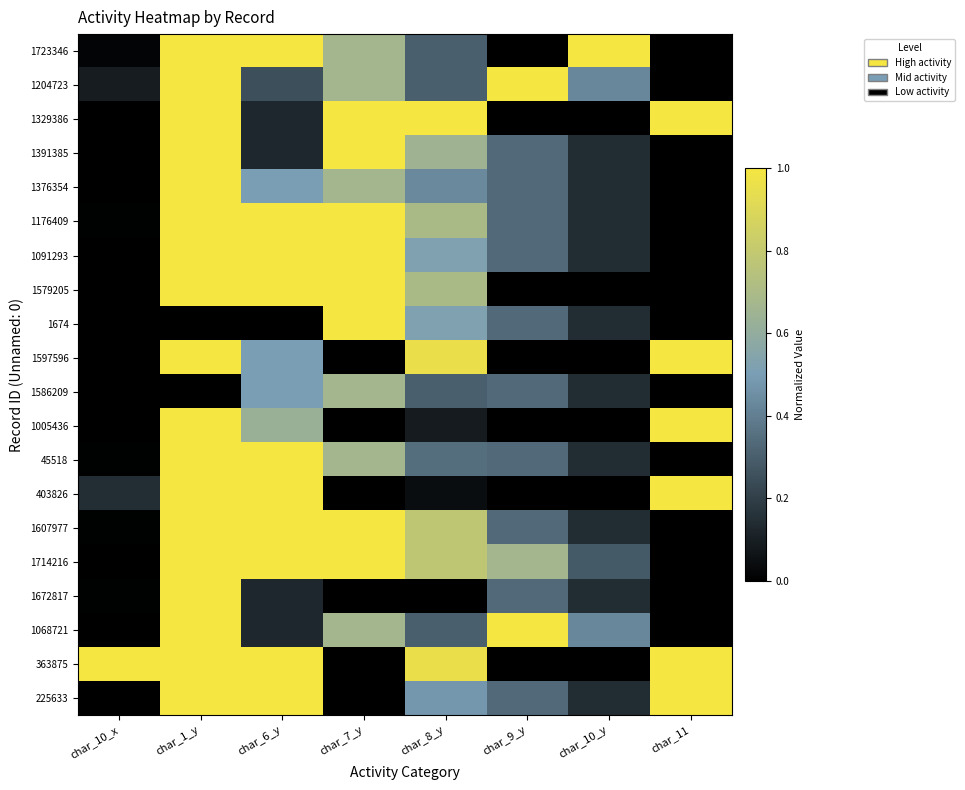

Which has a higher value, char_9_y or char_11?

char_9_y